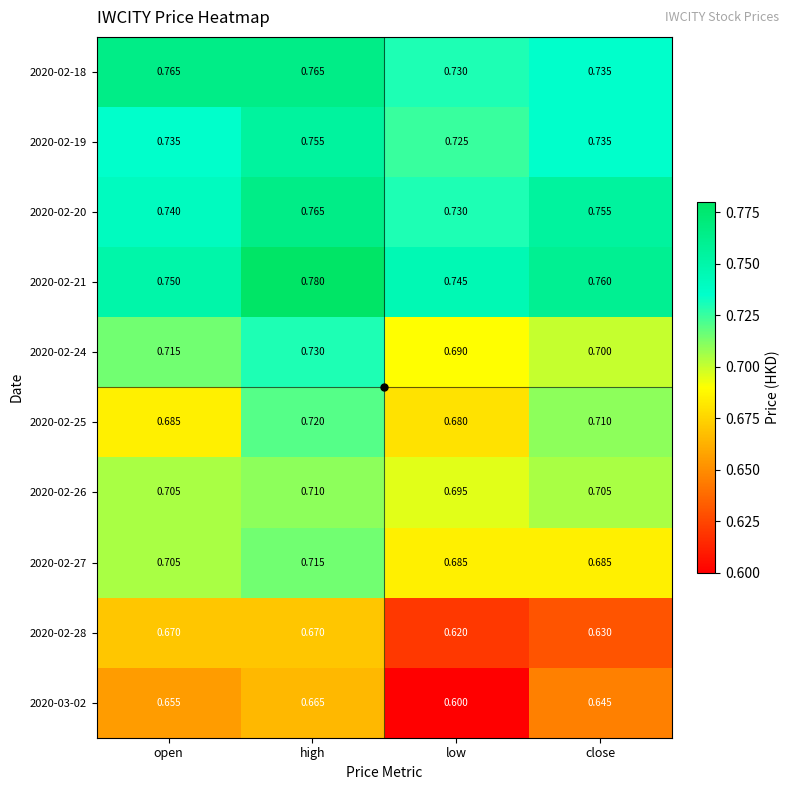

At which label is 2020-02-25 closest to 0?

low